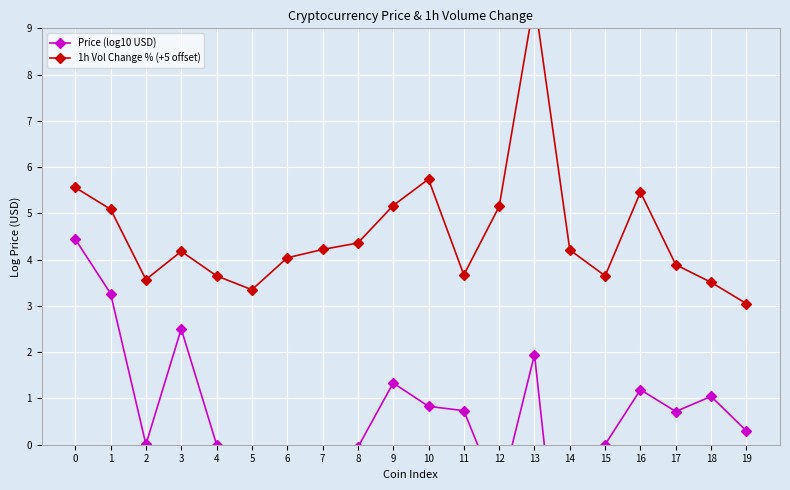

True or false: Price (log10 USD) and 1h Vol Change % (+5 offset) intersect in this chart.

False